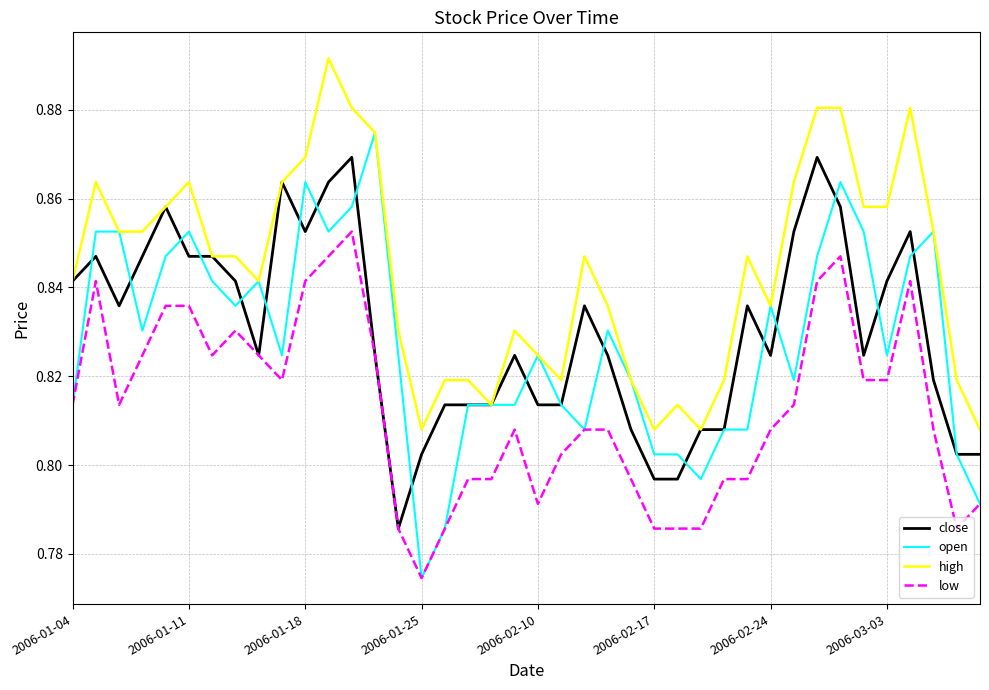

Which series has the widest spread of values?

open